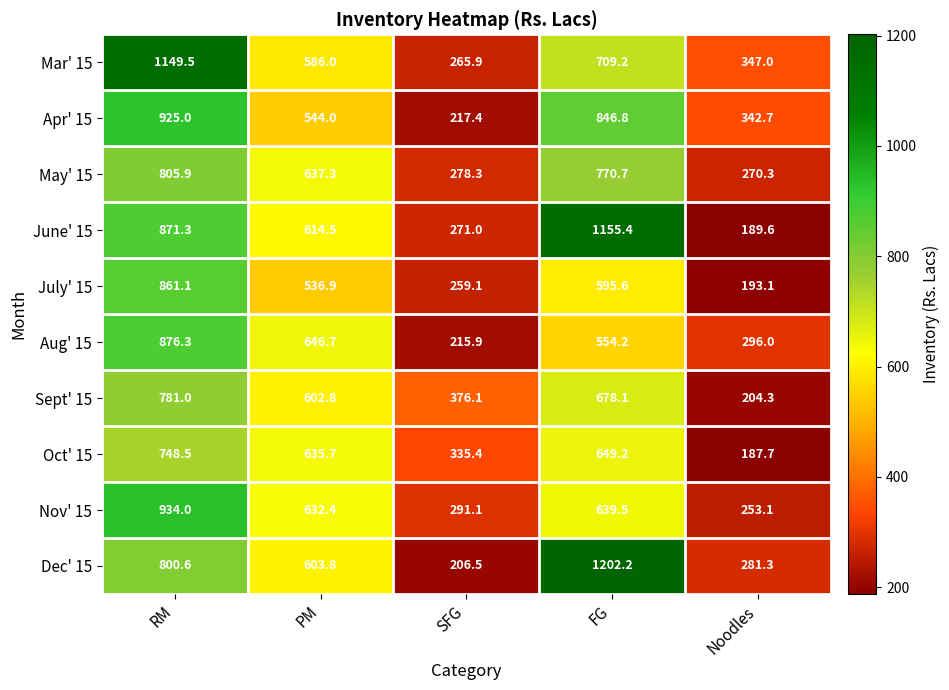

At which label does May' 15 first exceed 637?

RM